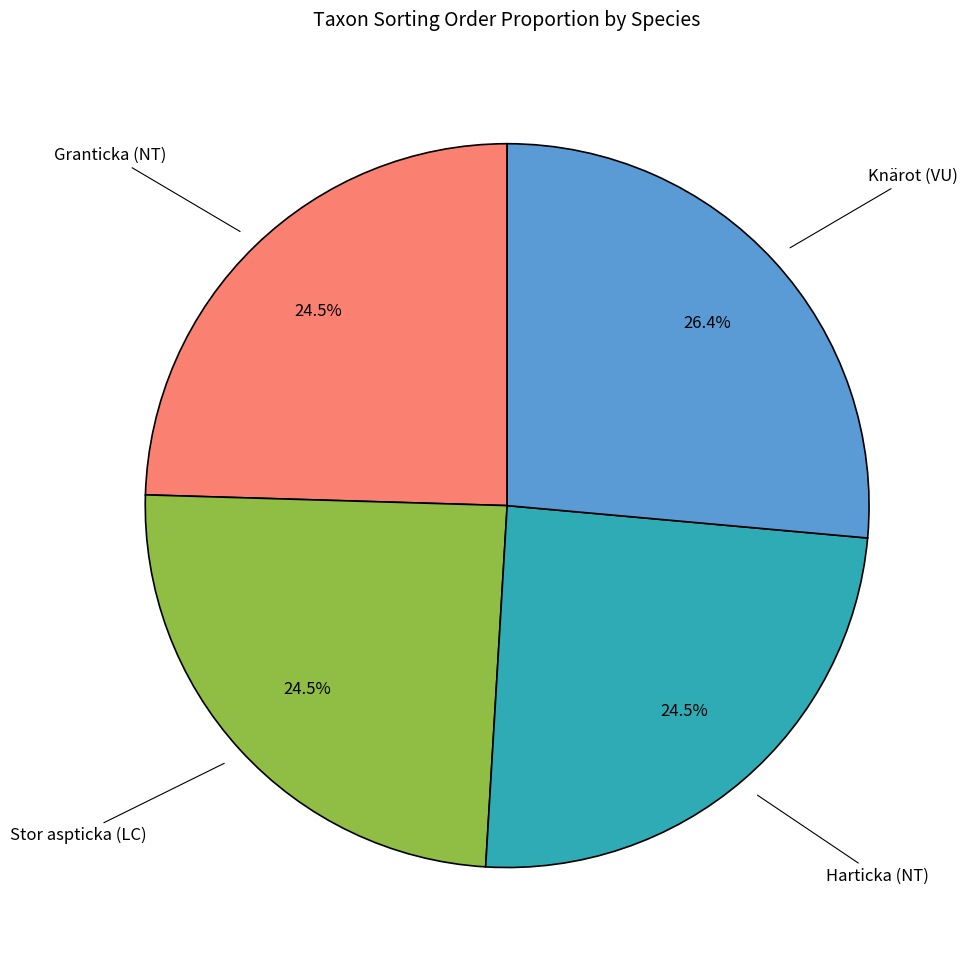

Does any single category account for the majority?

No